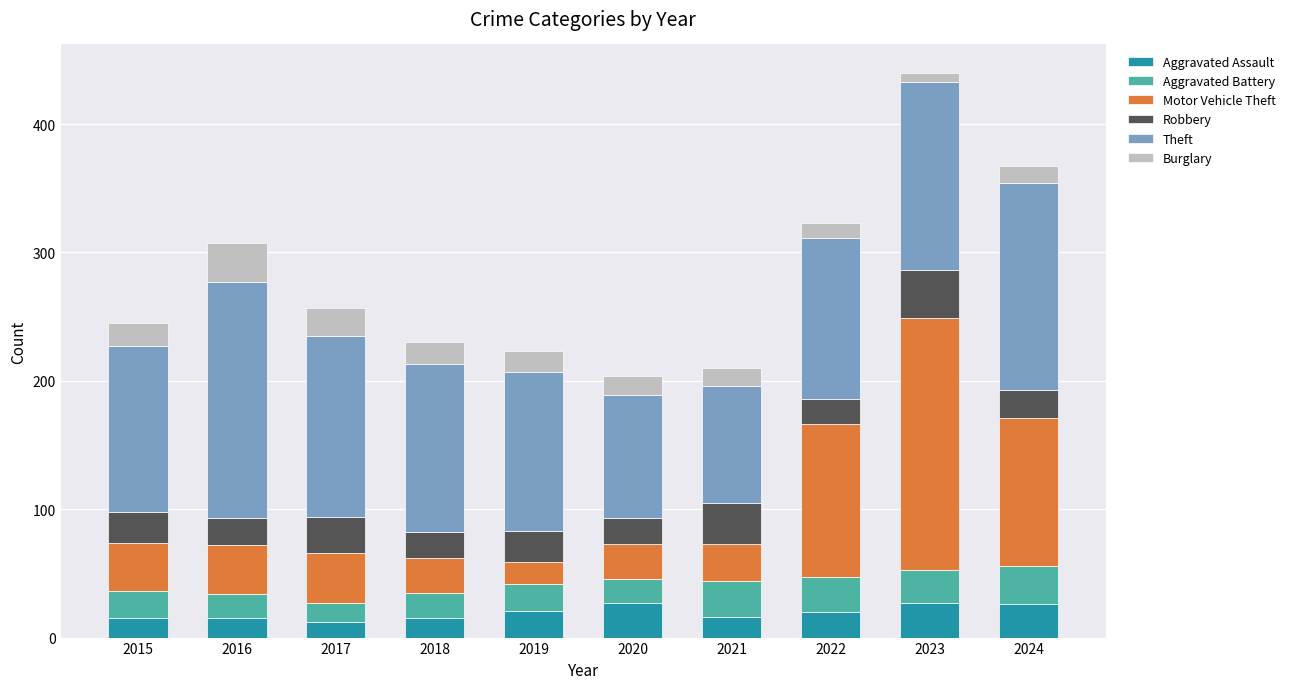

What is the total value across all series at 2022?

323